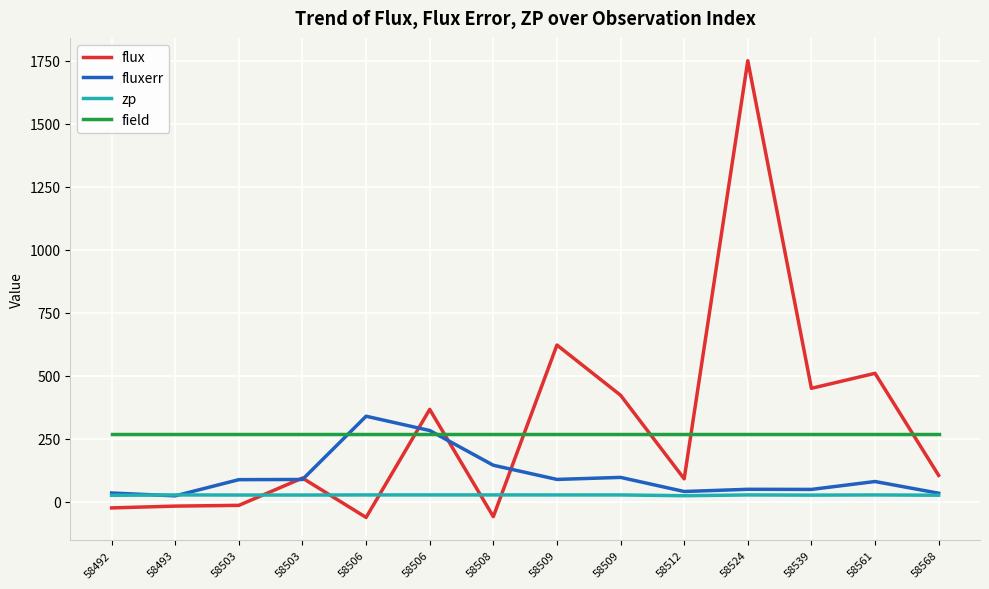

Is the value of flux at 58524 greater than the value of field at 58503?

Yes